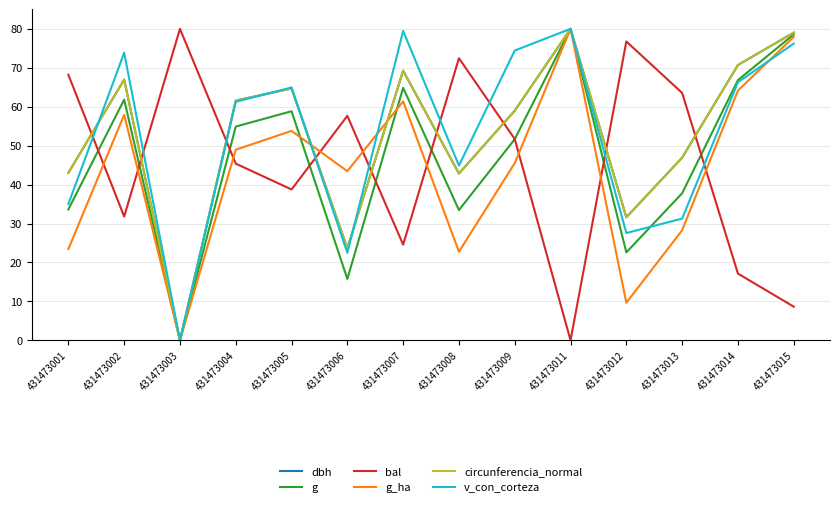

Does the chart have visible grid lines?

Yes